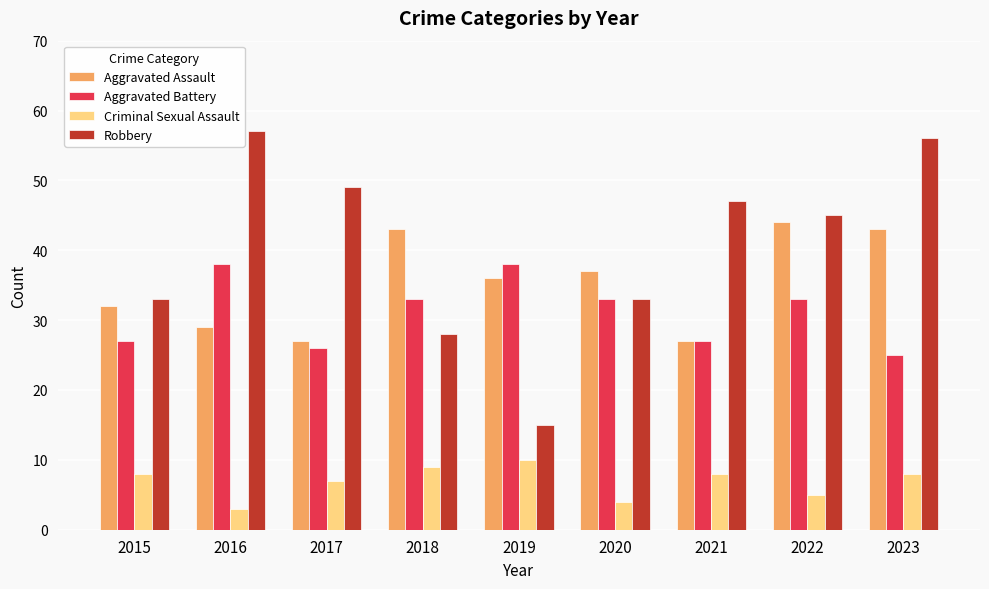

Which series has the widest spread of values?

Robbery